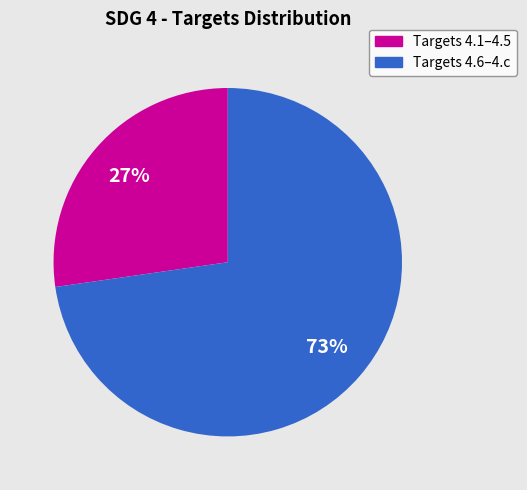

To the nearest percent, what is the average slice percentage?

50%